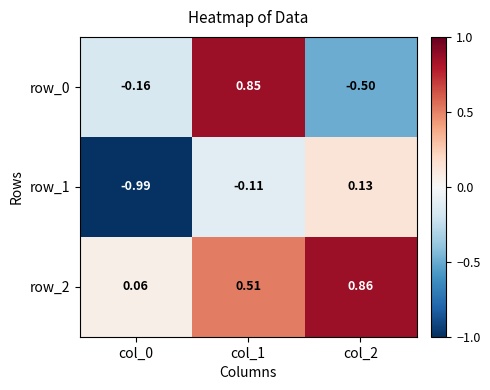

How many data points does each series have?

3